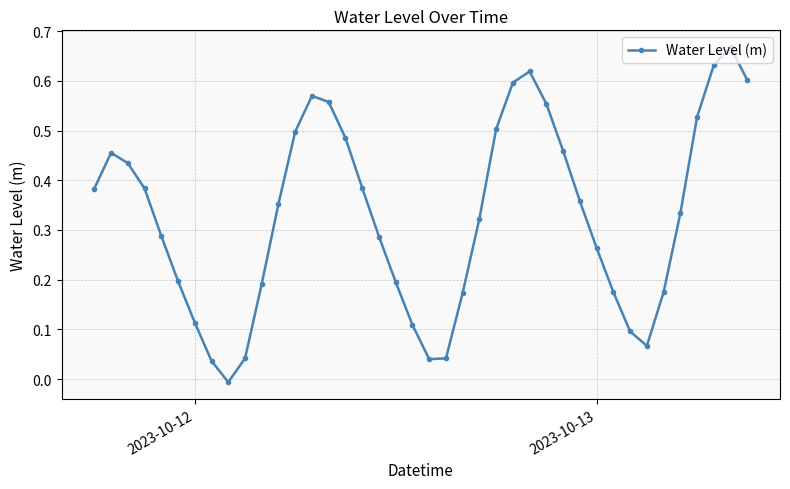

How many lines are shown in the chart?

1